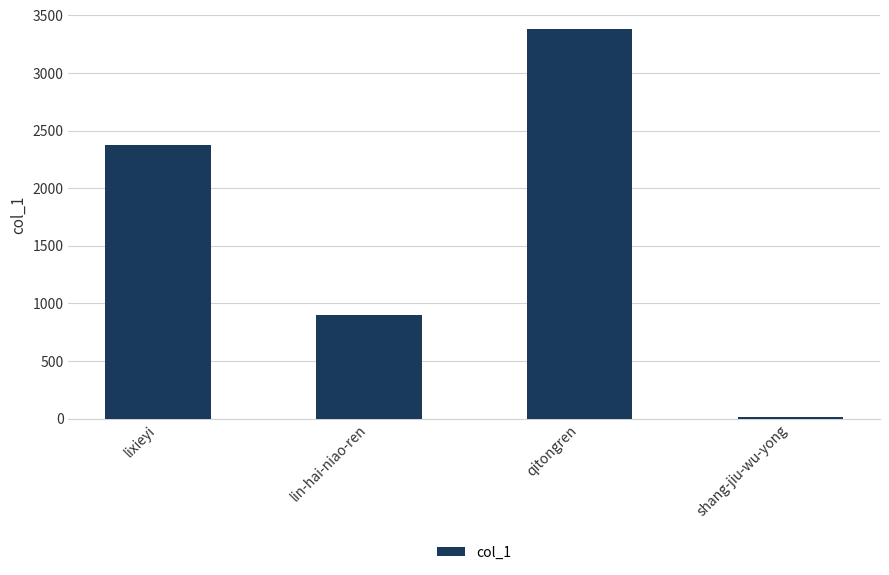

Is it true that the value at lin-hai-niao-ren is 899?

True